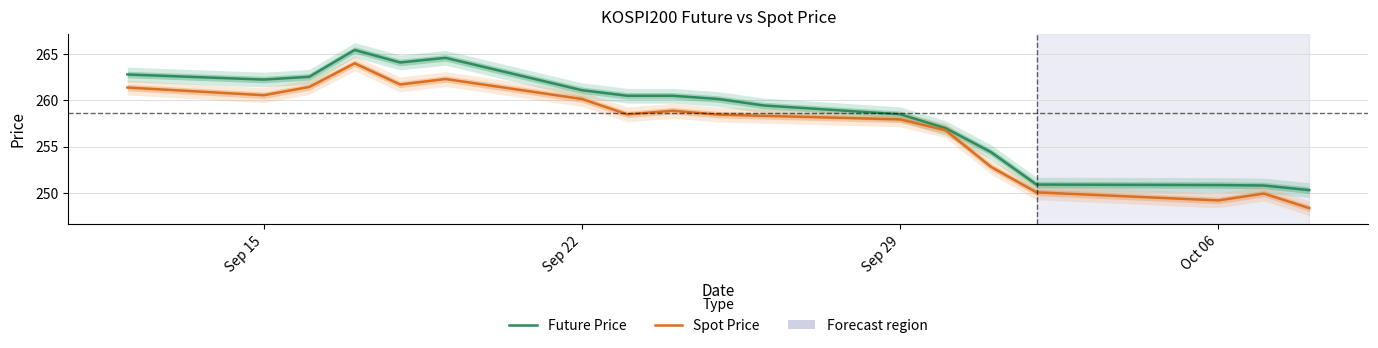

At how many categories does at least one series exceed 264?

3